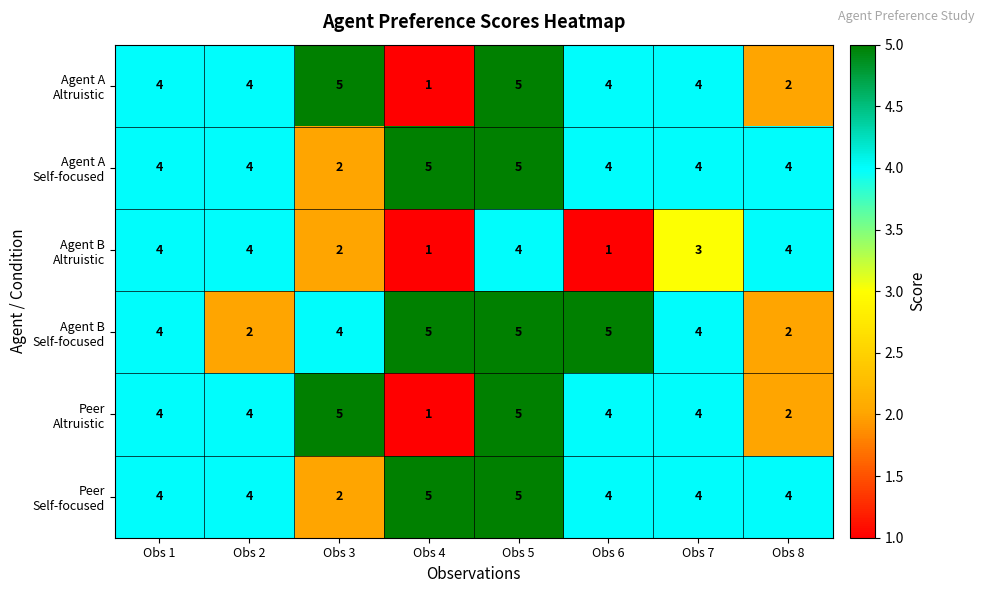

What is the total value across all series at Obs 2?

22